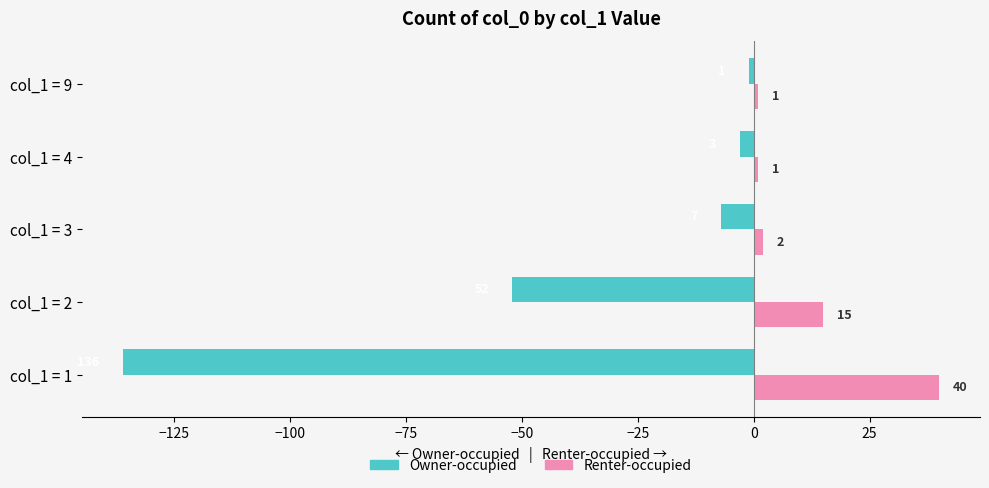

What is the maximum value shown in the chart?

40